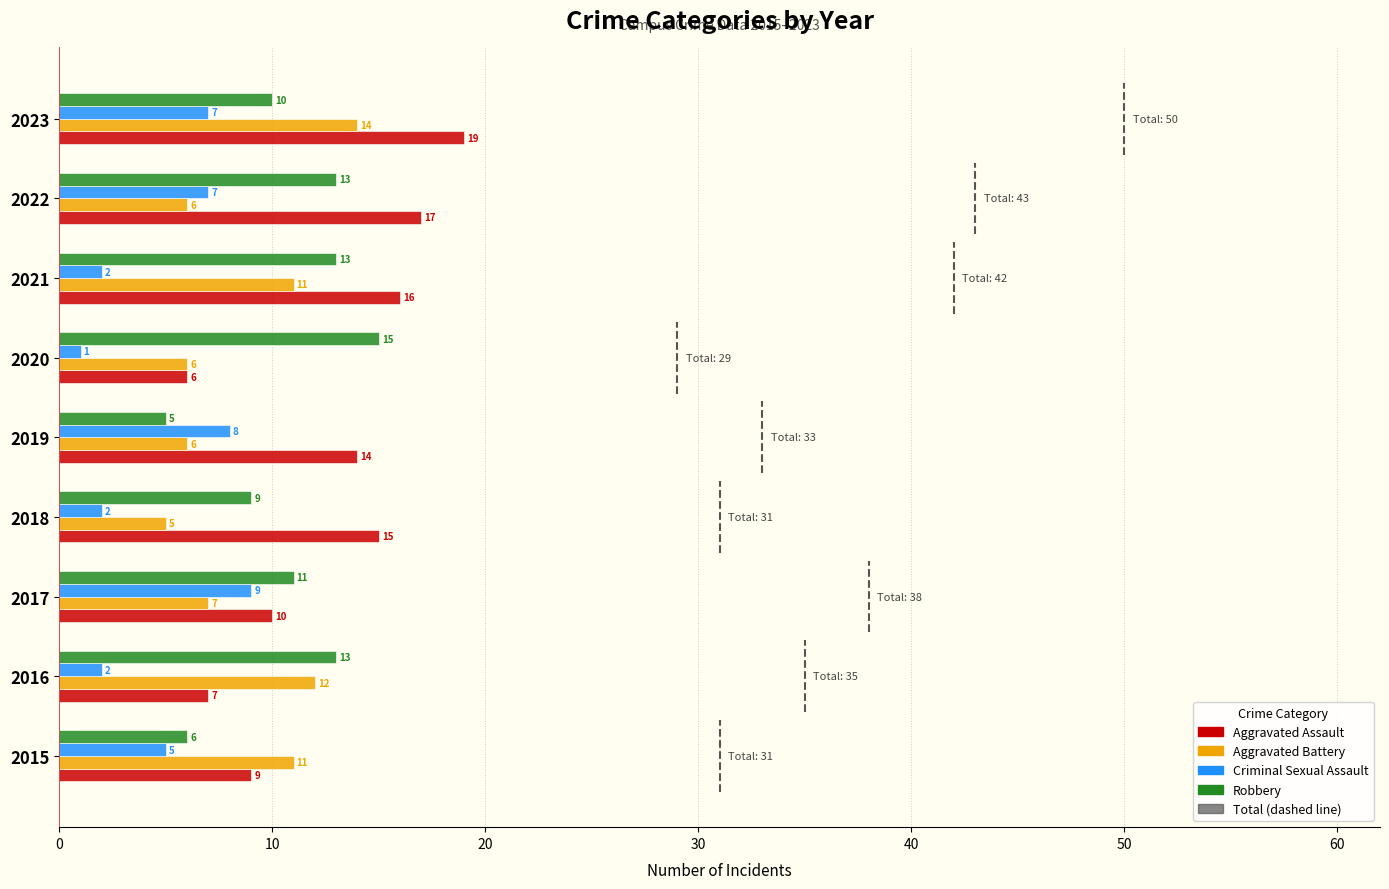

Count the number of data series in this chart.

4